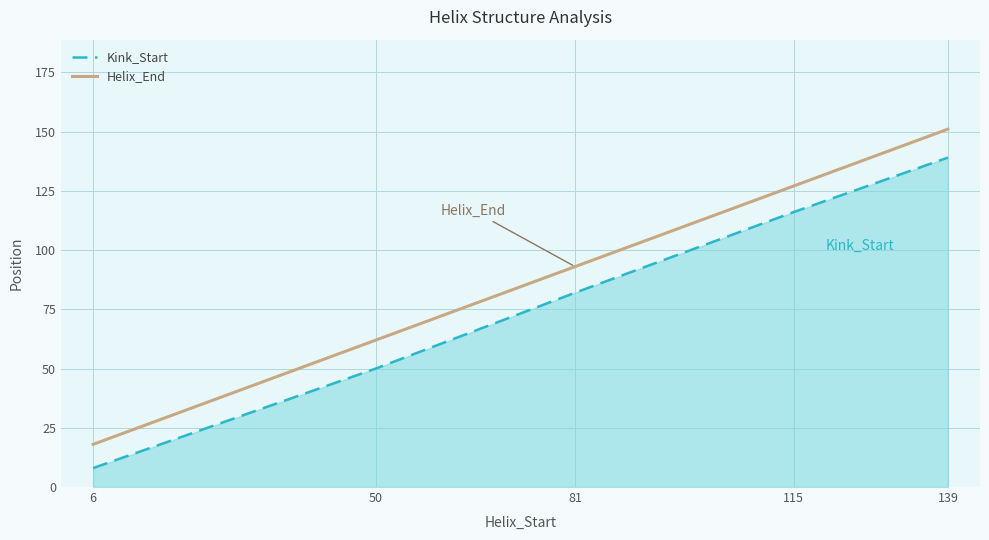

Which series has the widest spread of values?

Helix_End